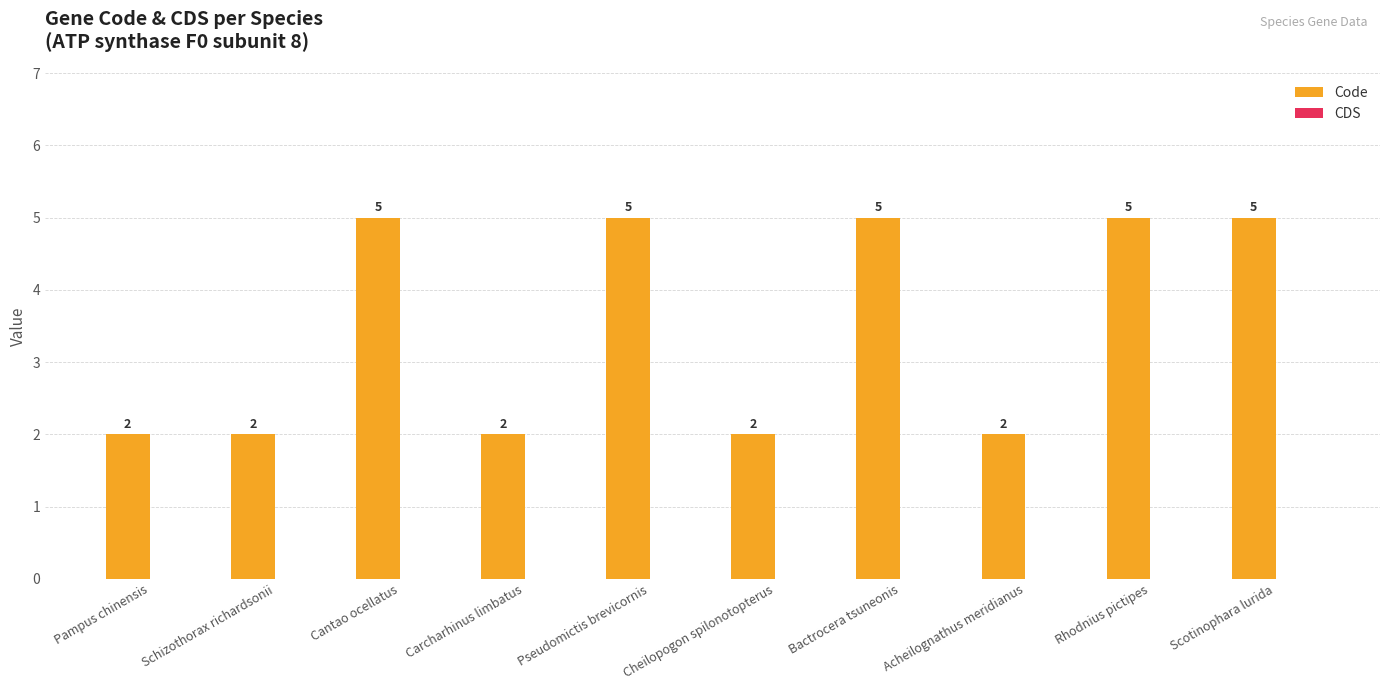

Count the values in the range 2 to 5.

10